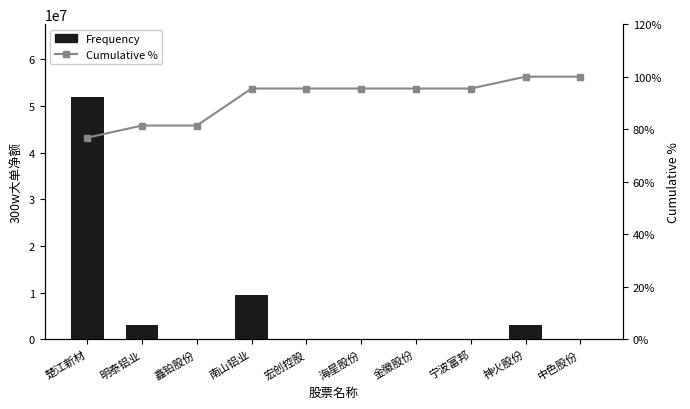

What position from the right is 南山铝业?

7